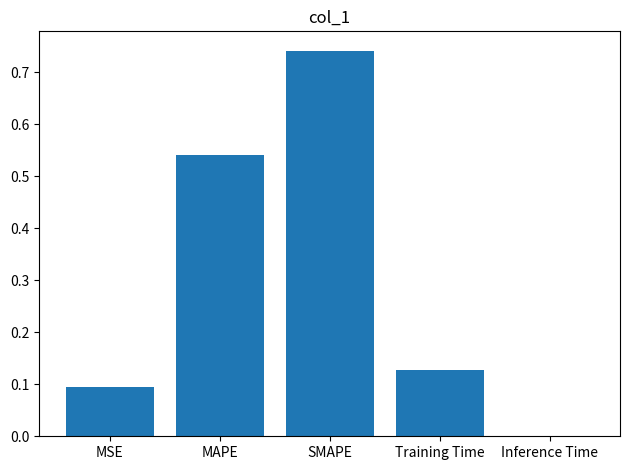

Which has a higher value, SMAPE or Inference Time?

SMAPE